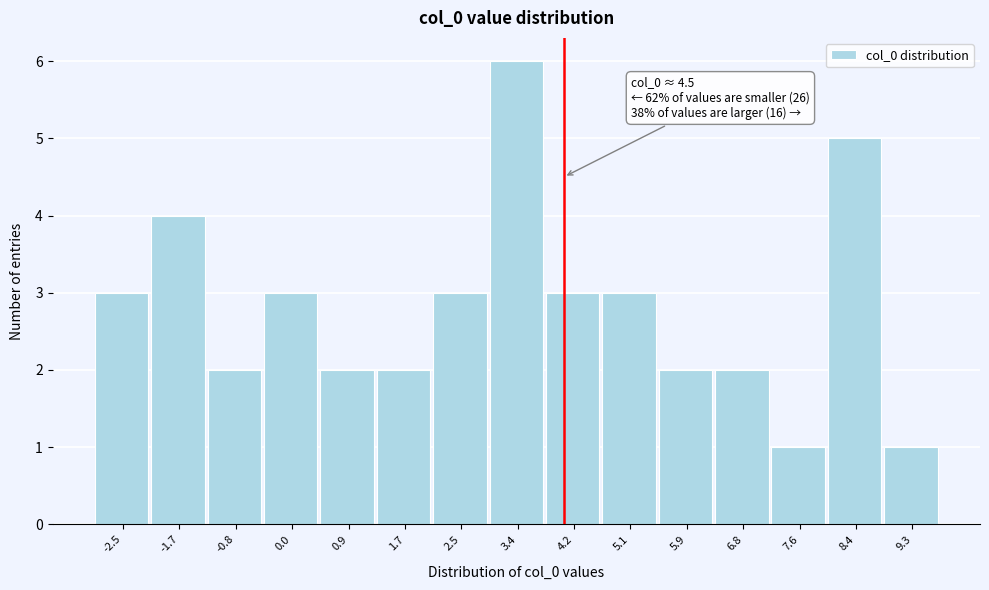

Reading left to right, transcribe all the data shown in this chart.

3	4	2	3	2	2	3	6	3	3	2	2	1	5	1